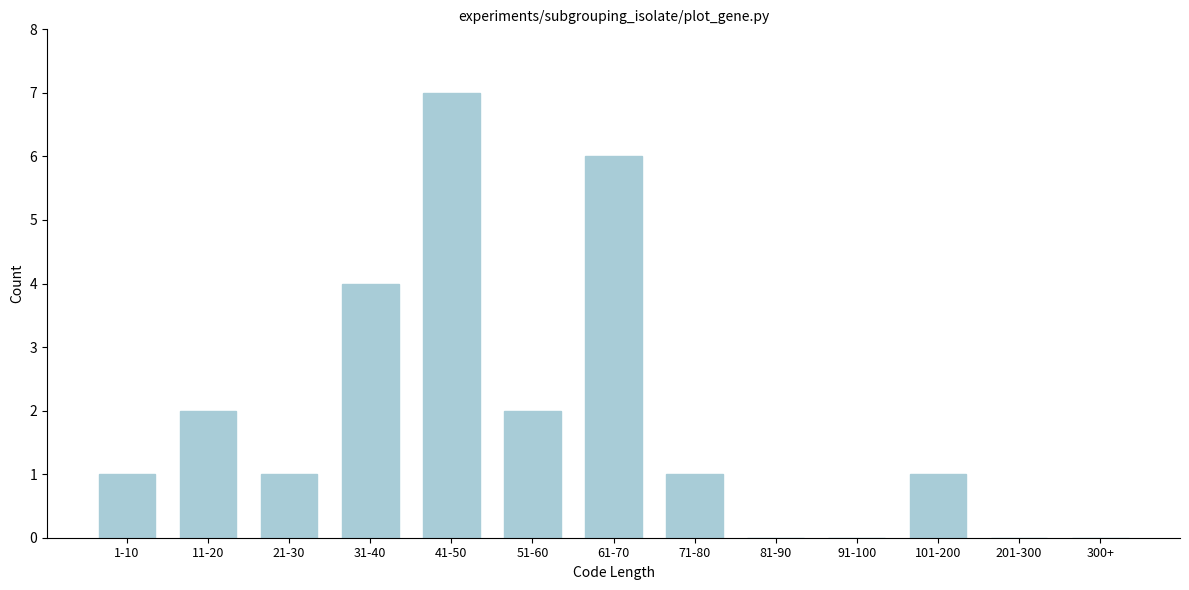

Reading left to right, what are all the values shown in this chart?

1-10=1	11-20=2	21-30=1	31-40=4	41-50=7	51-60=2	61-70=6	71-80=1	81-90=0	91-100=0	101-200=1	201-300=0	300+=0